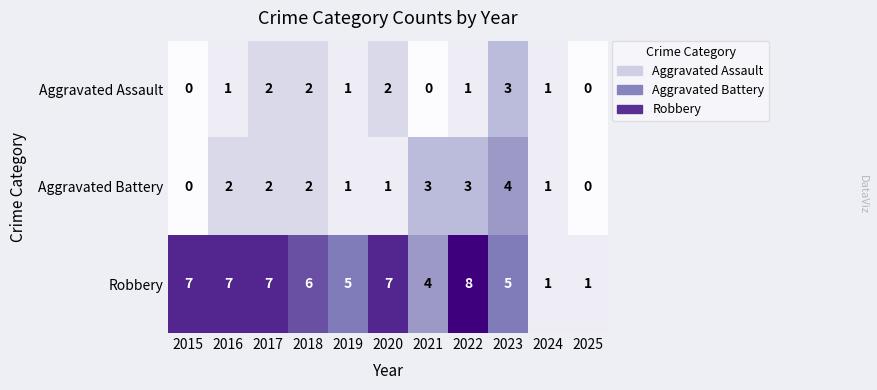

How many Aggravated Assault values are between 0 and 2?

10